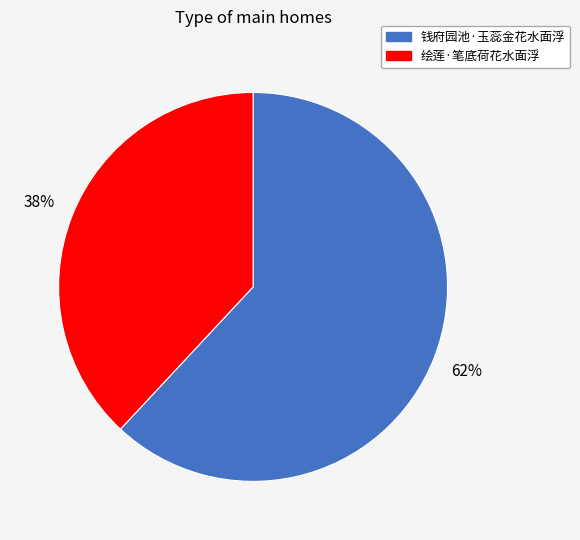

Does any single category account for the majority?

Yes